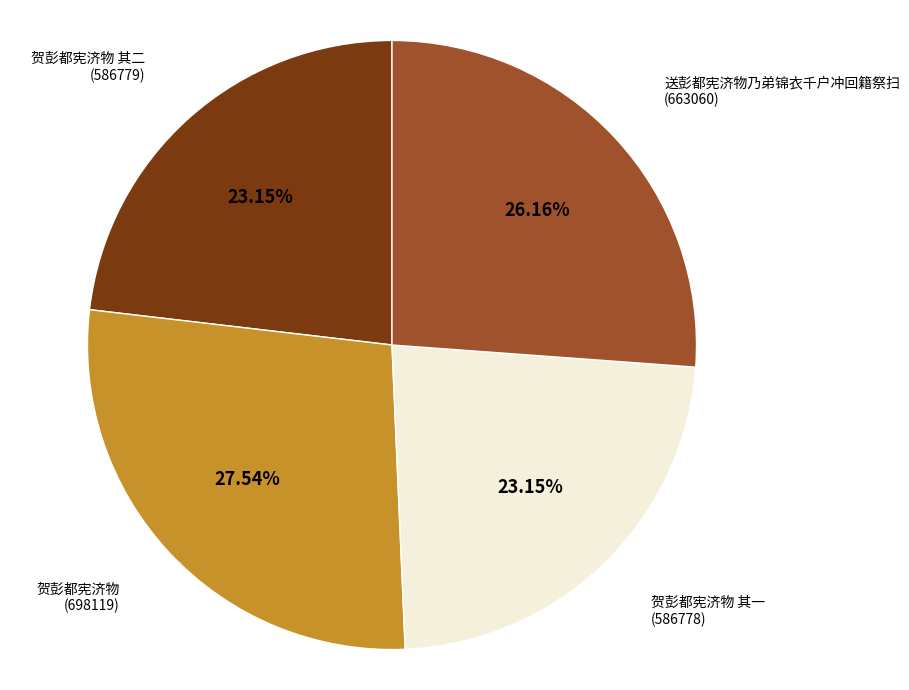

Count the number of slices in the pie.

4